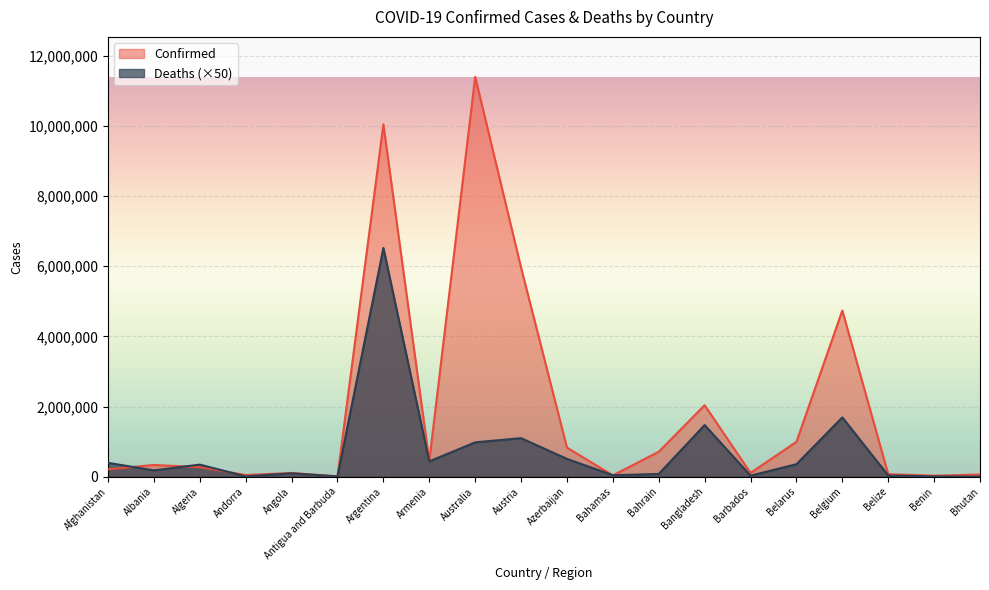

What is the difference between the maximum and minimum values in the Confirmed series?

11392890